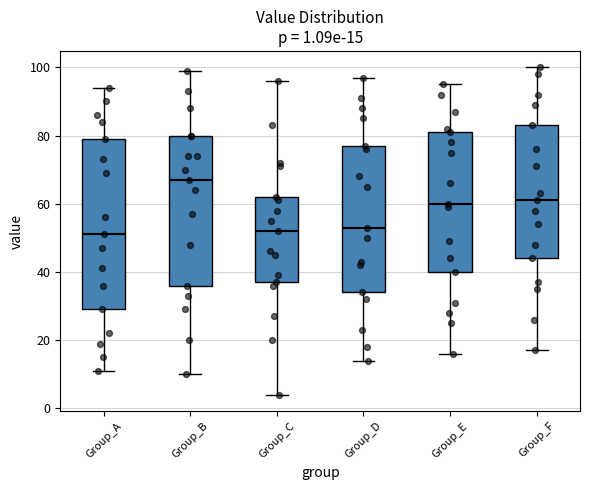

Which box is the tallest, from its lower edge to its upper edge?

Group_A